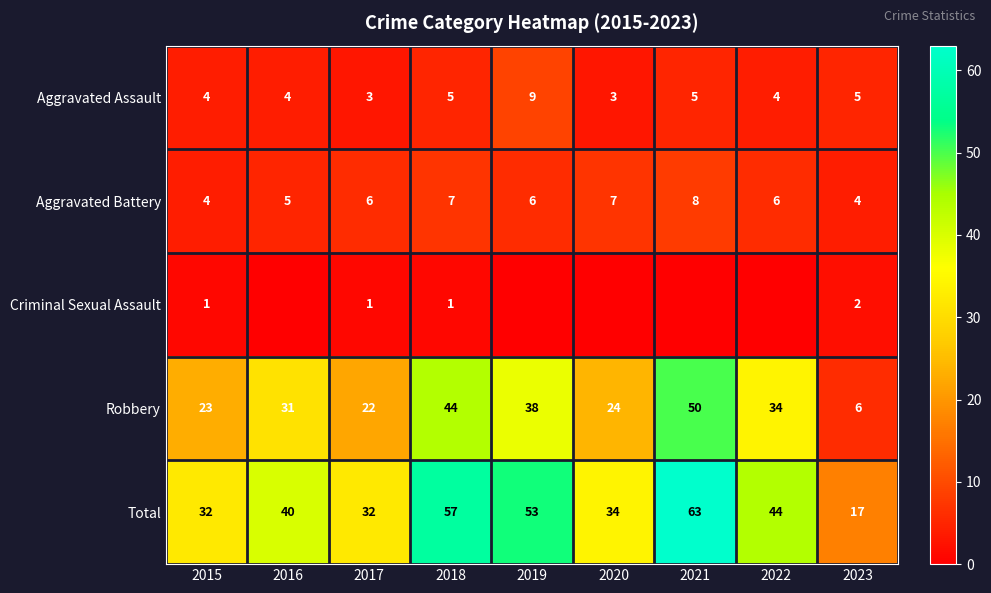

What is the total value across all series at 2016?

80